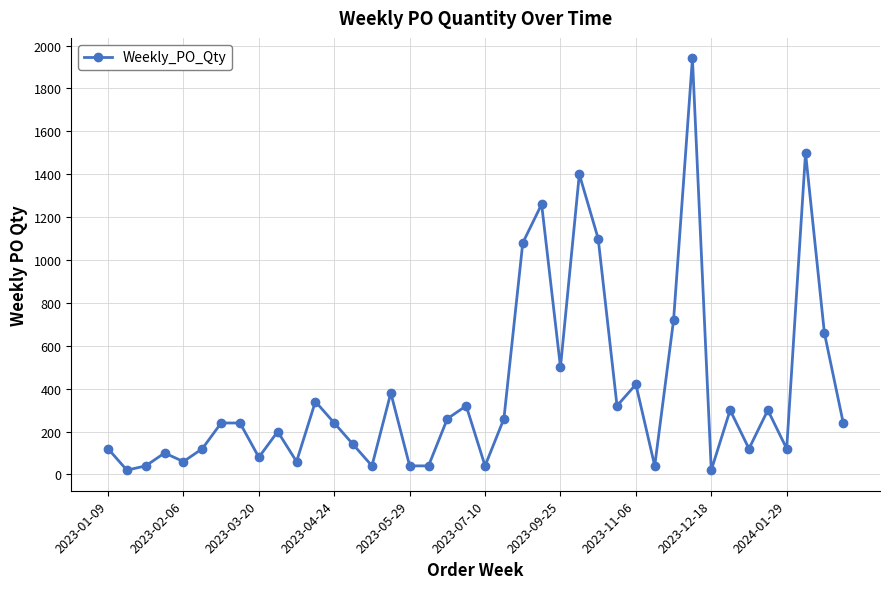

What is the maximum value shown in the chart?

1940